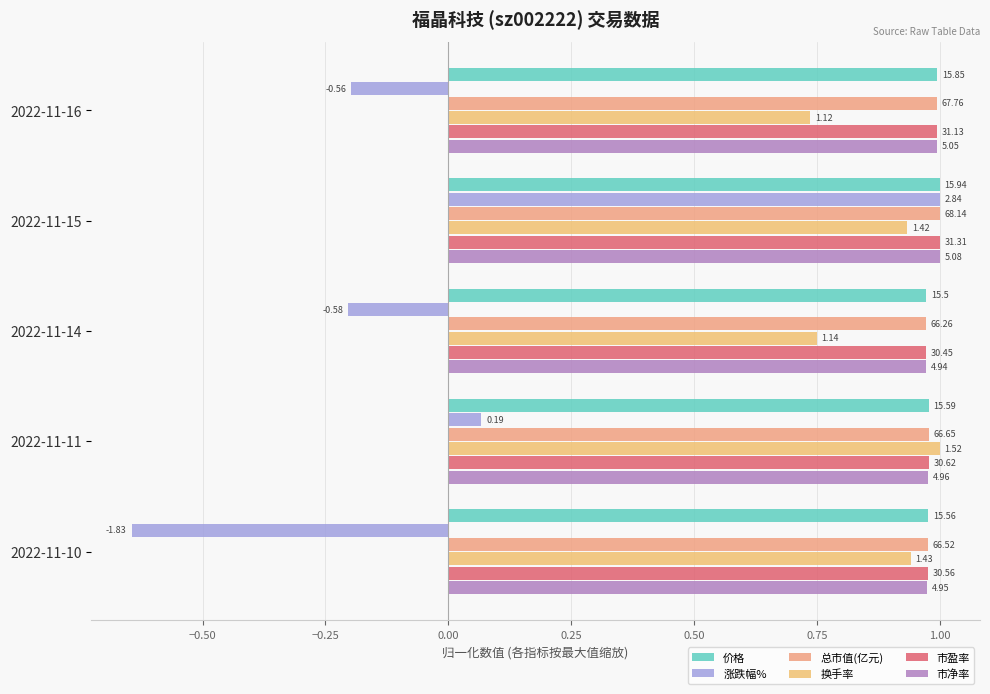

What is the highest value of the 换手率 series?

1.0